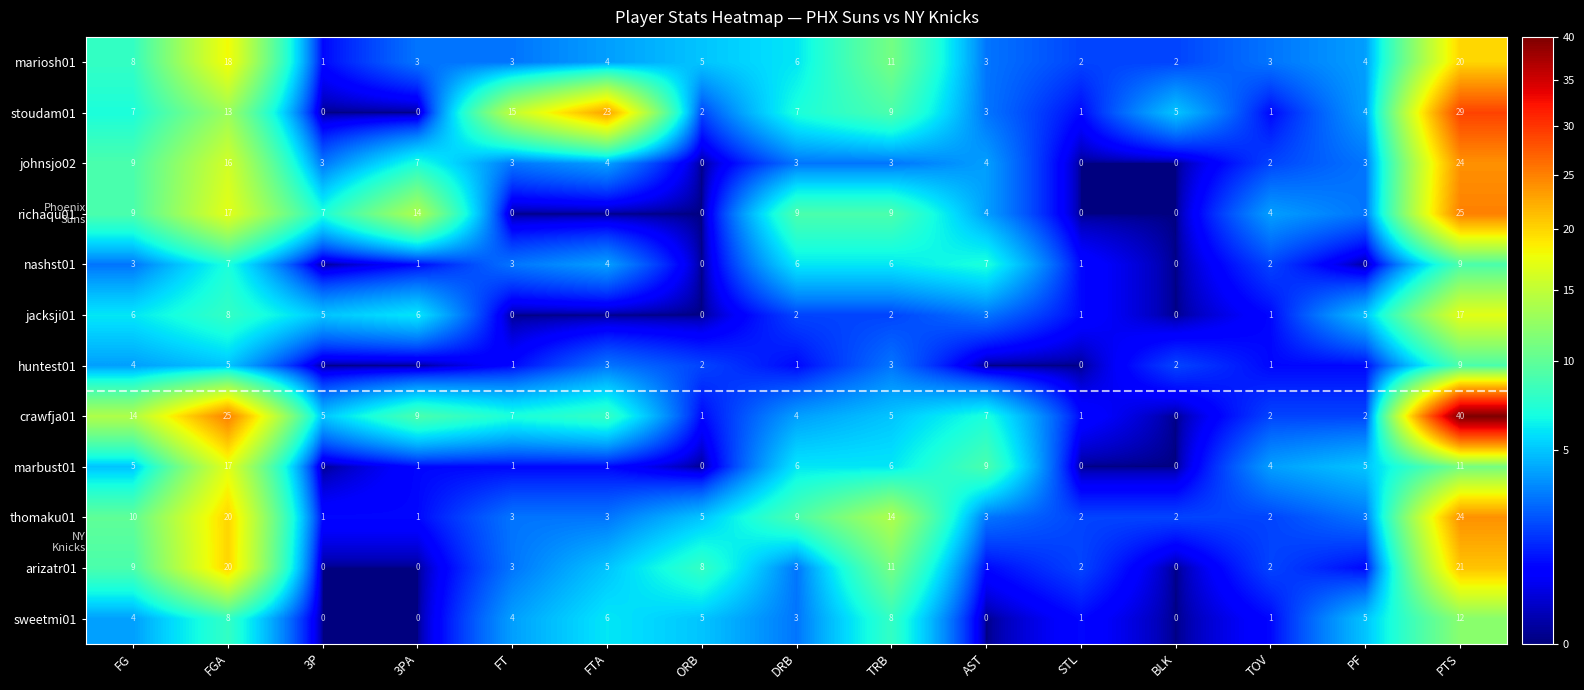

Is it true that johnsjo02 equals 16 at BLK?

False